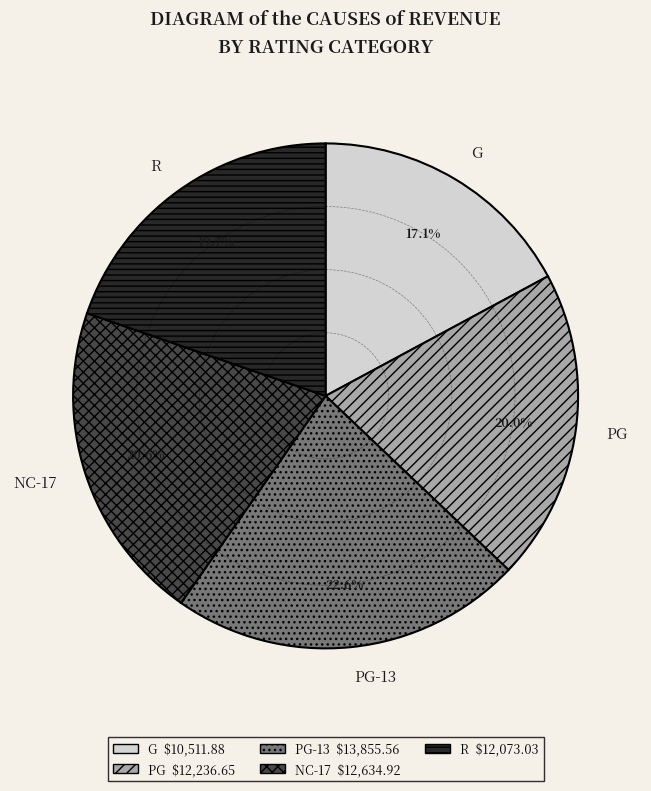

How many slices are in this pie chart?

5